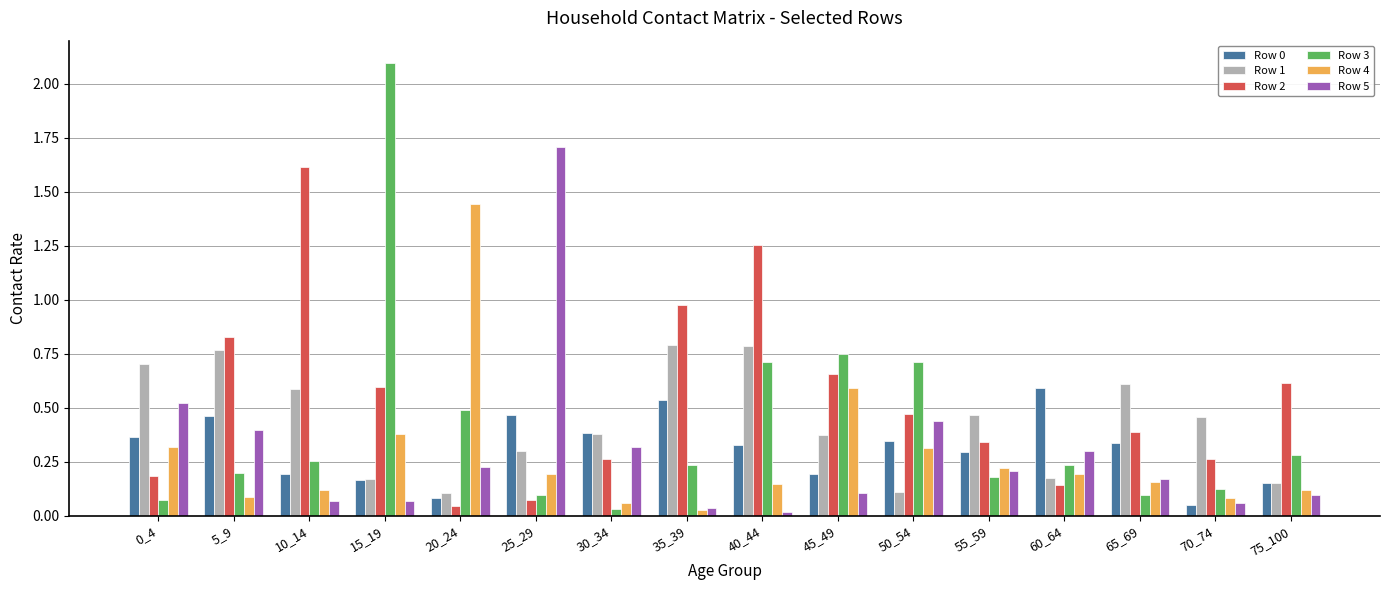

What is the sum of all Row 5 values?

4.7